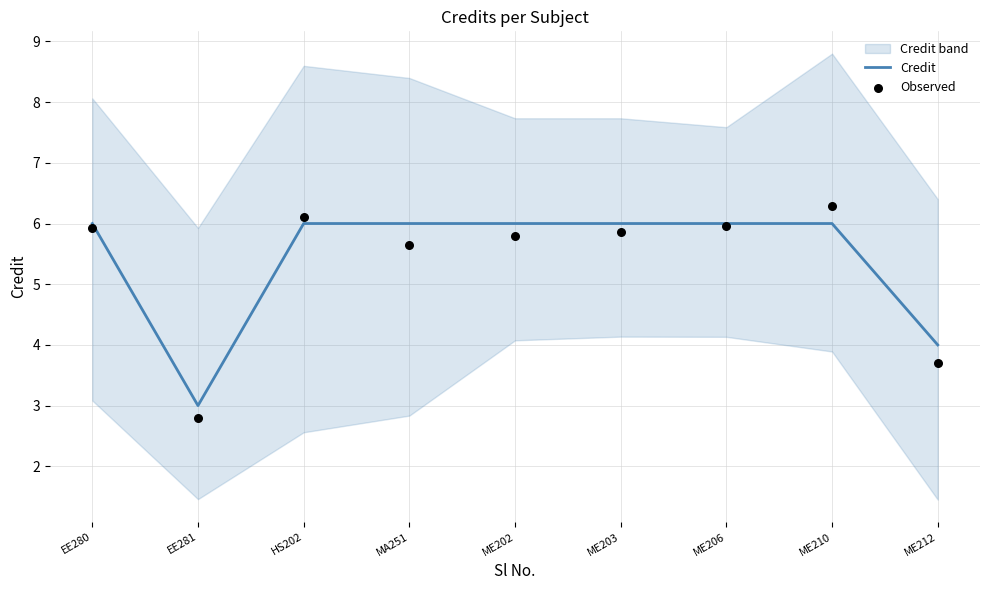

Which series has the largest Y range (max minus min)?

Observed